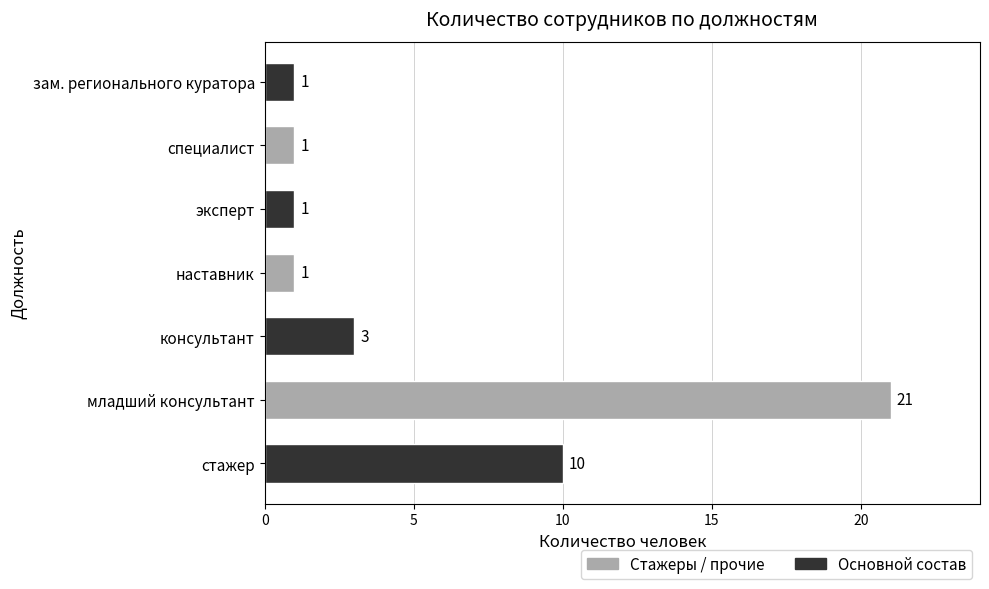

The value at зам. регионального куратора is 1. True or false?

True